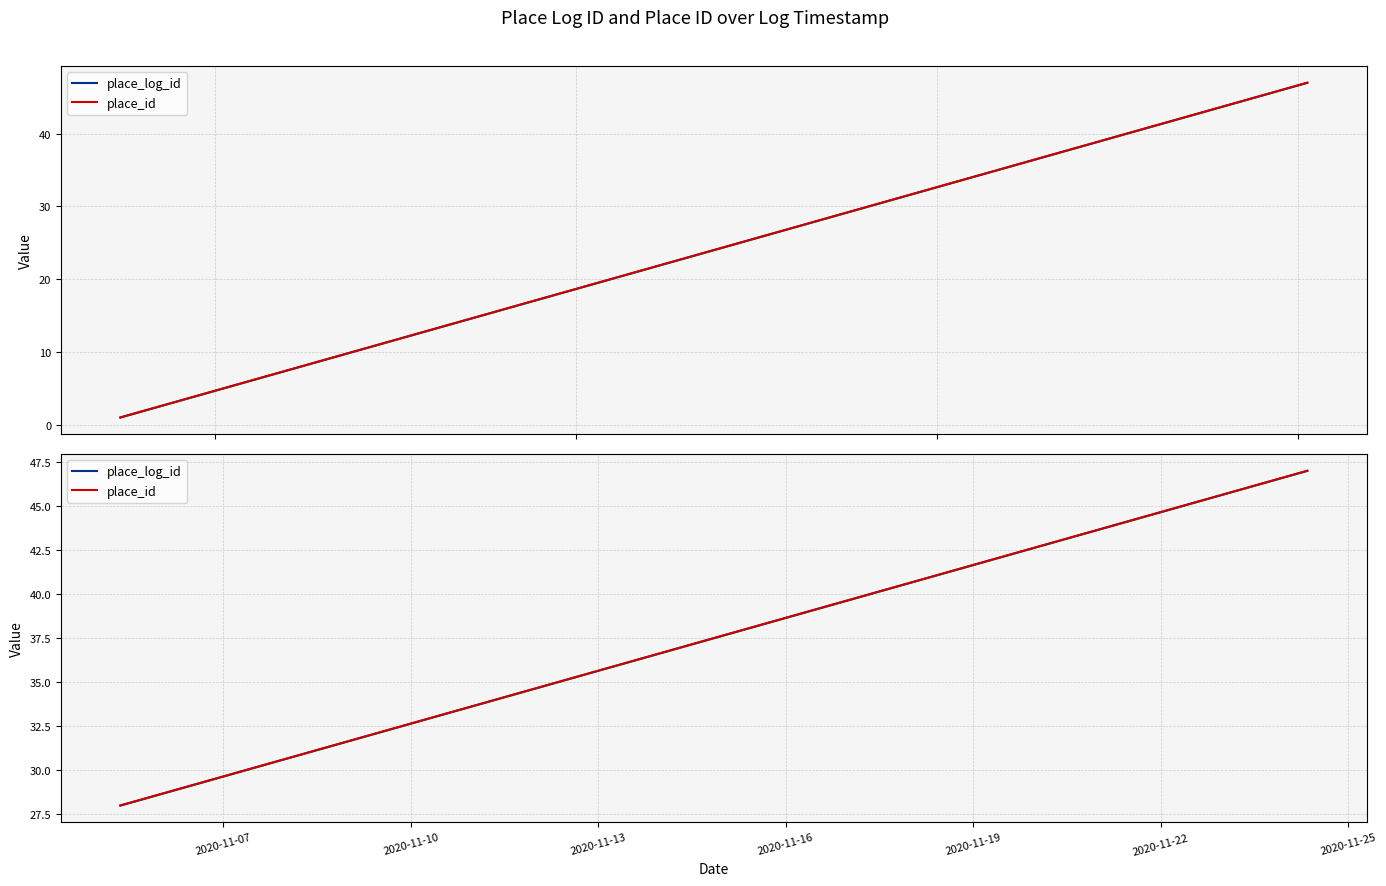

The value of place_id at 2020-11-10 is 10. True or false?

False